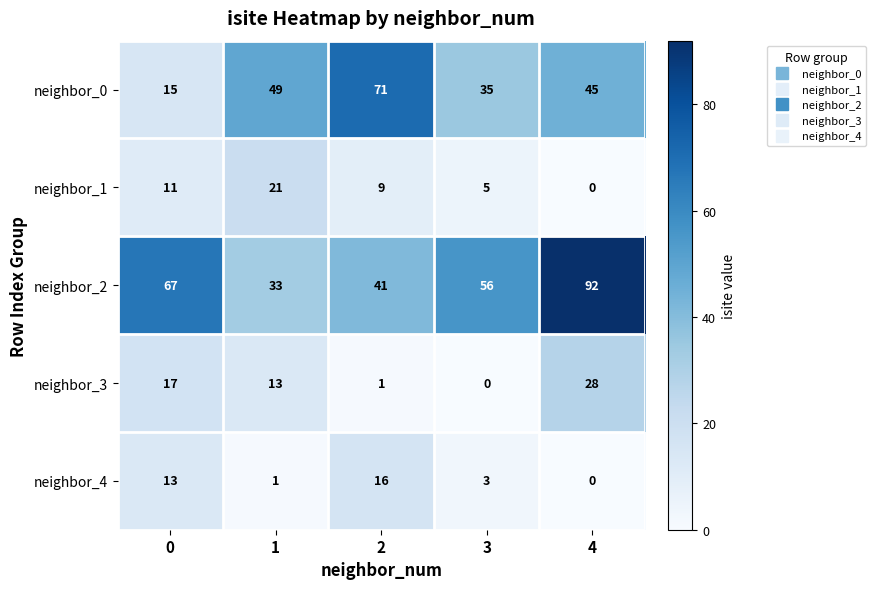

At which category does the chart reach its peak across all series?

4